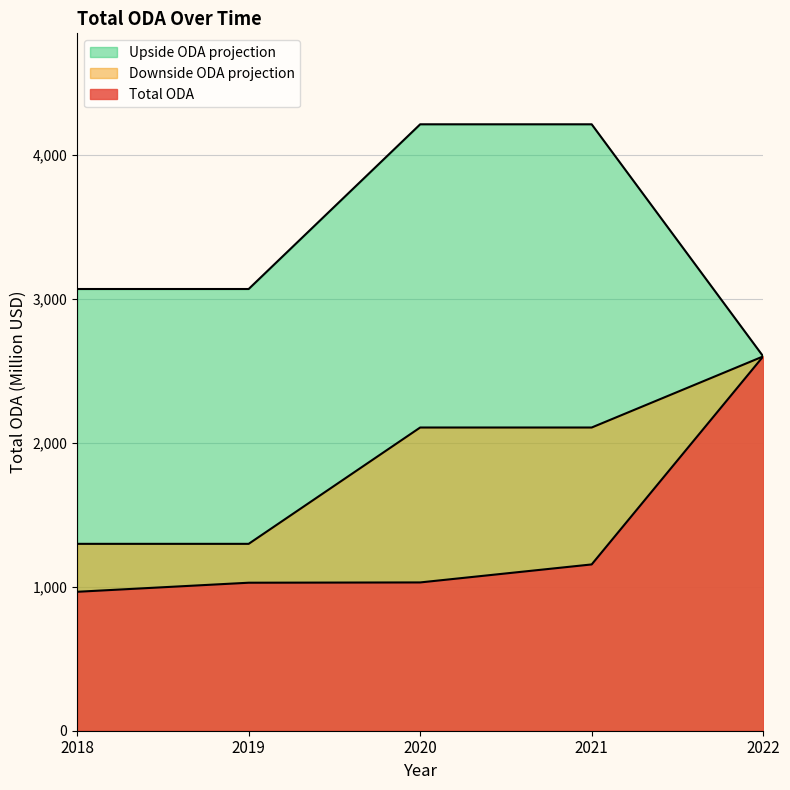

At which category is the sum across all series the highest?

2022